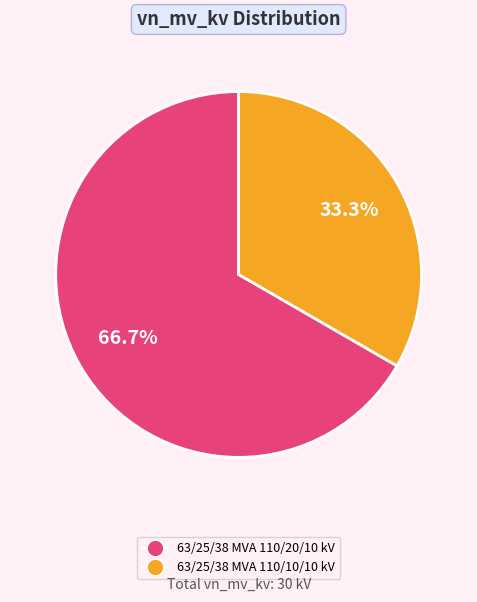

What is the smallest slice in the pie chart?

63/25/38 MVA 110/10/10 kV